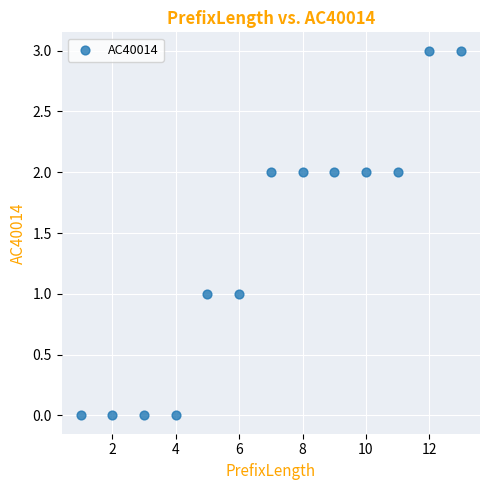

What is the range of Y values (max minus min)?

3